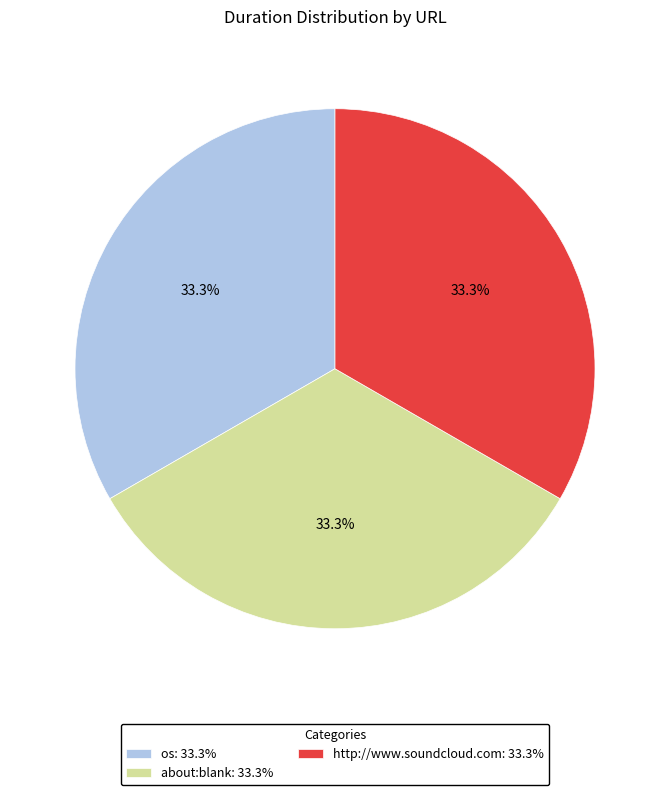

To the nearest percent, what is the combined percentage of http://www.soundcloud.com and os?

67%